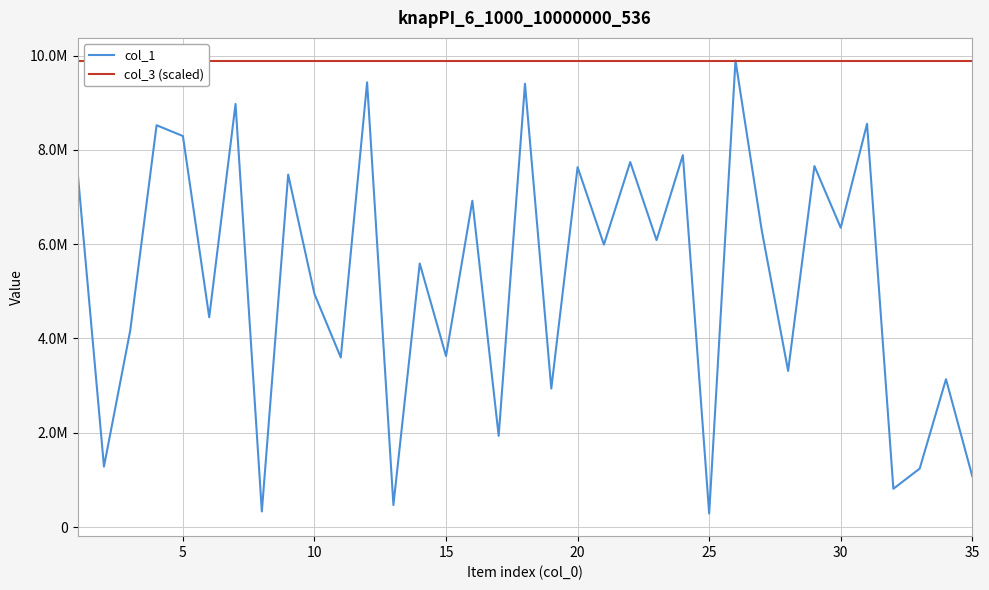

List the series in order of their peak value, lowest first.

col_1, col_3 (scaled)